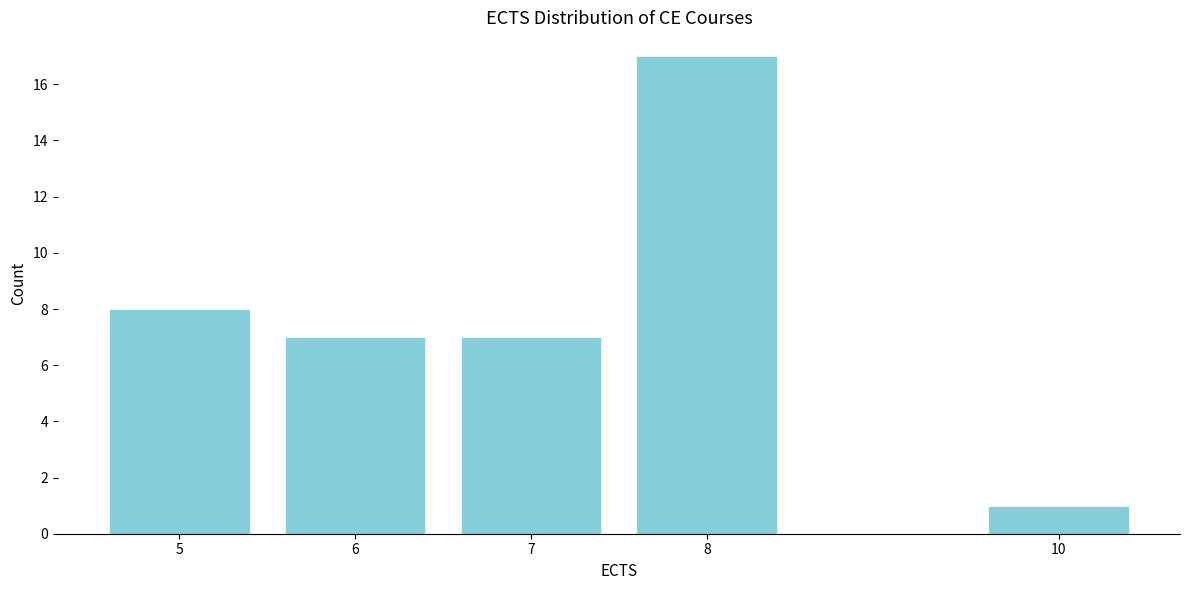

Reading right to left, list all the values displayed in this chart.

1	17	7	7	8